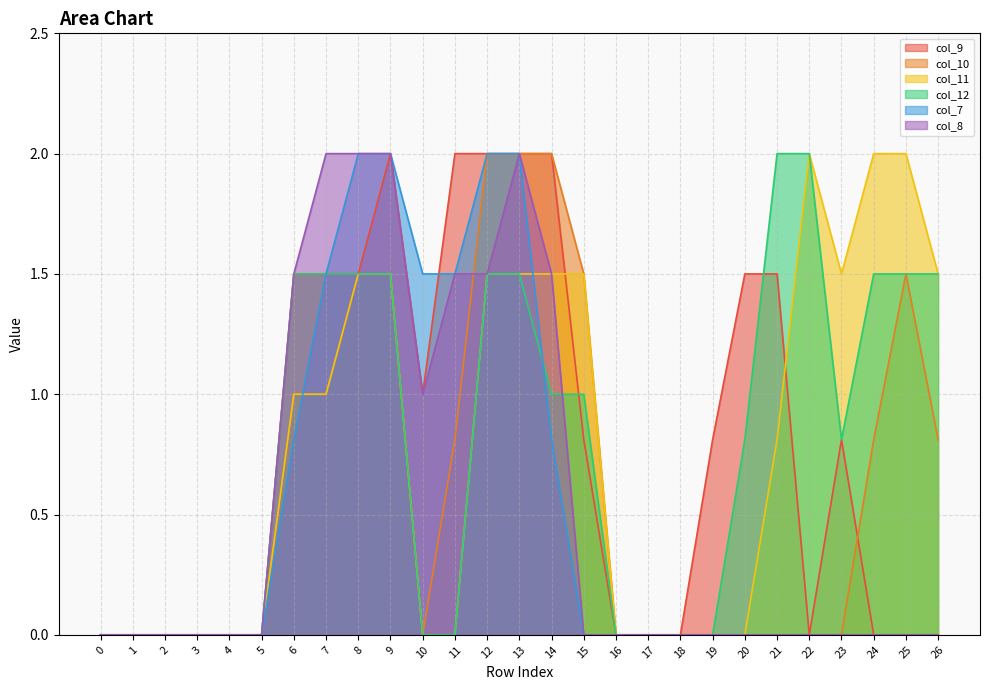

The col_8 series shows 0.3 at 10. True or false?

False